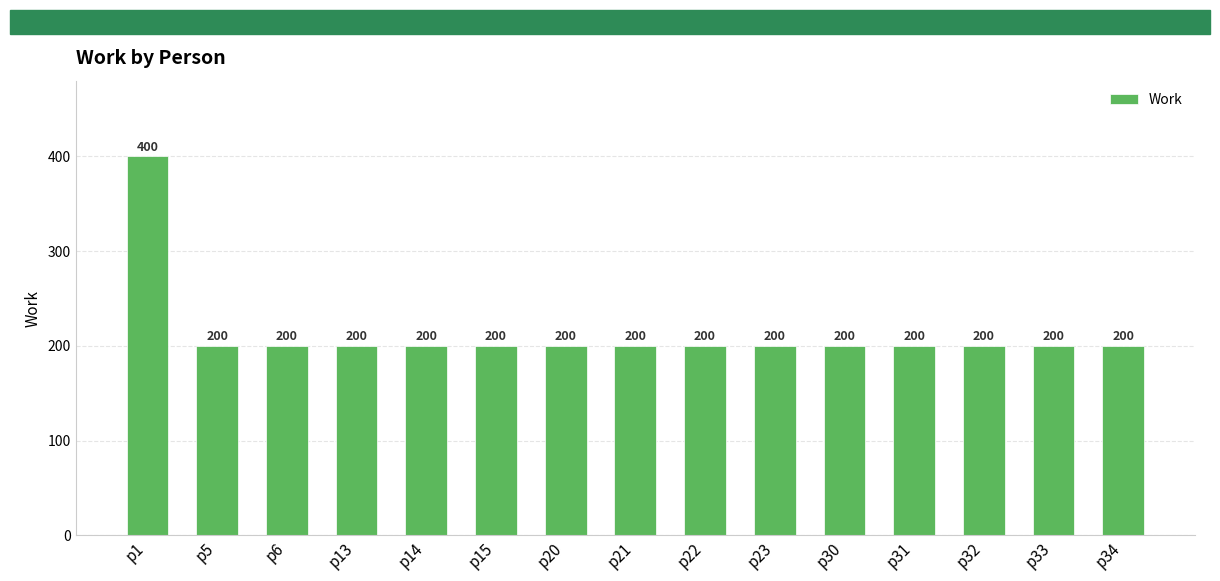

The value at p34 is 200. True or false?

True